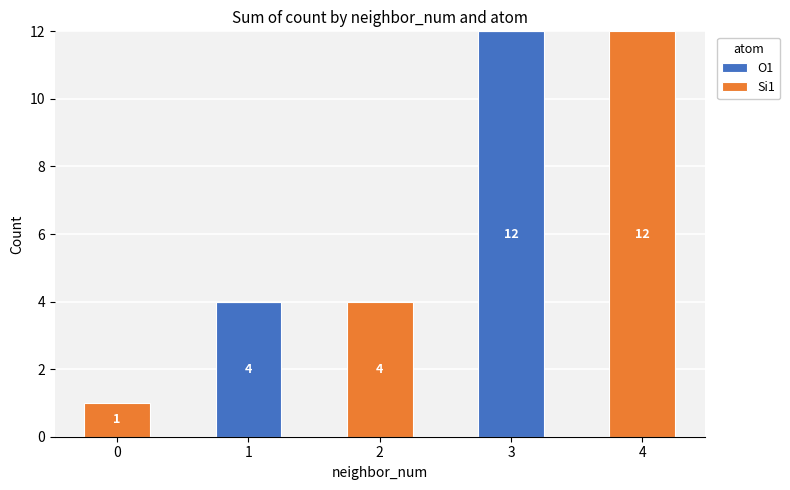

The value of O1 at 3 is 12. True or false?

True